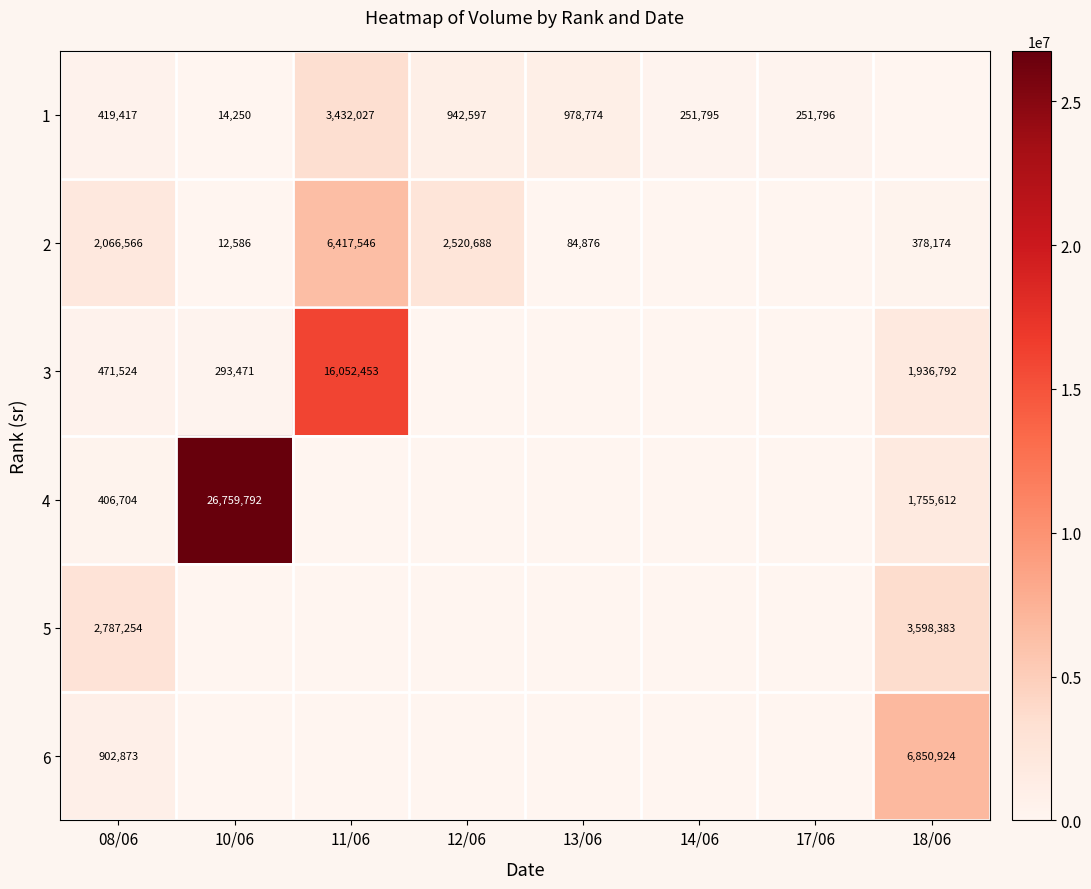

What is the total value across all series at 18/06?

14519885